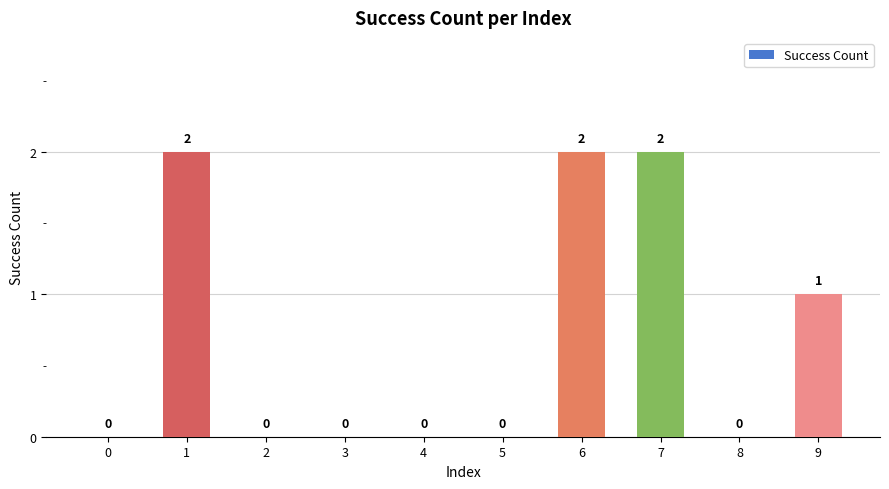

Count the number of data series in this chart.

1